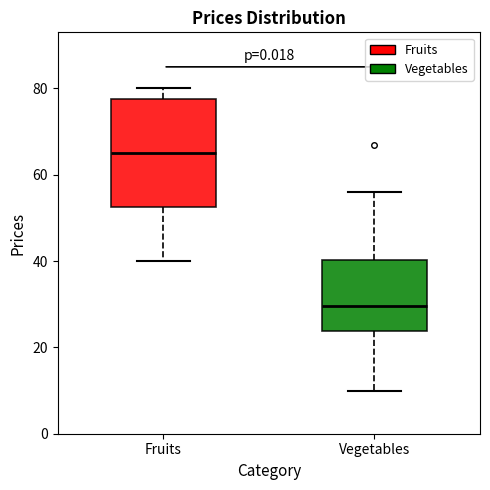

Which box's median line is the lowest?

Vegetables